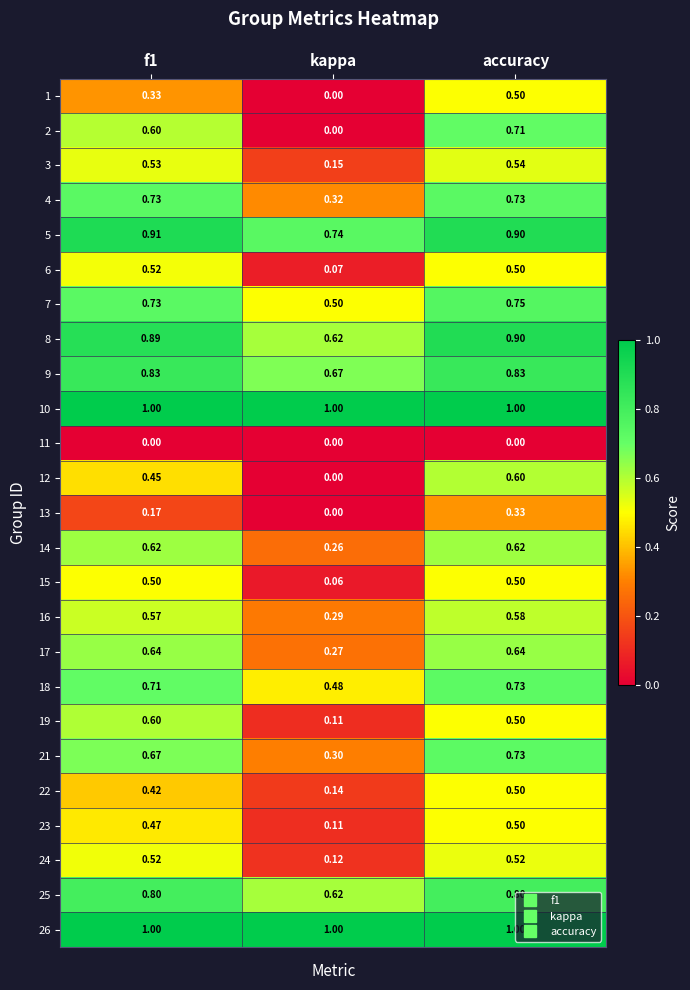

Which series has the largest range (max minus min)?

2